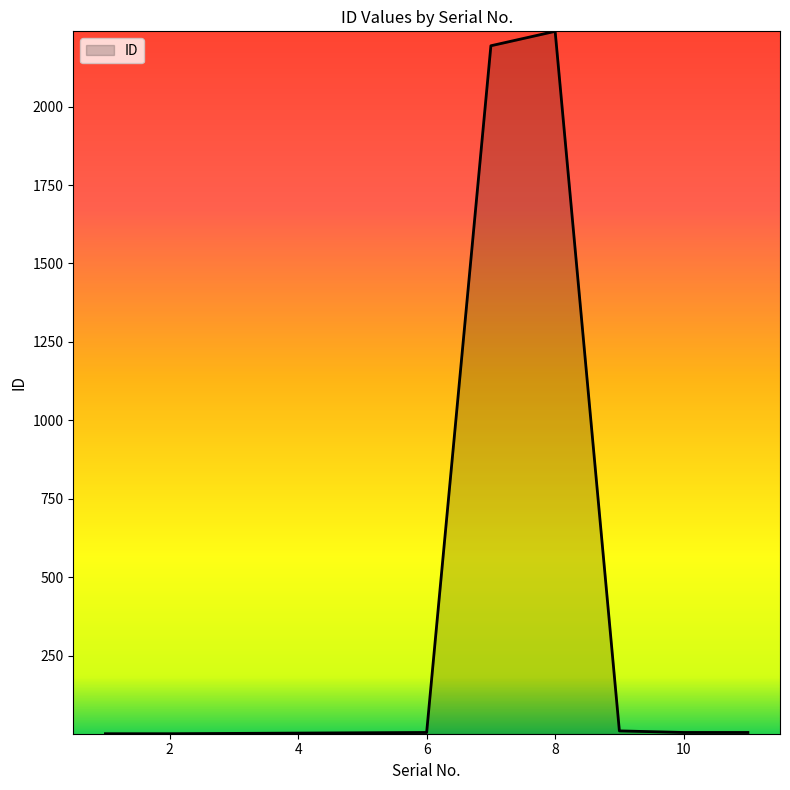

What is the greatest value displayed?

2240